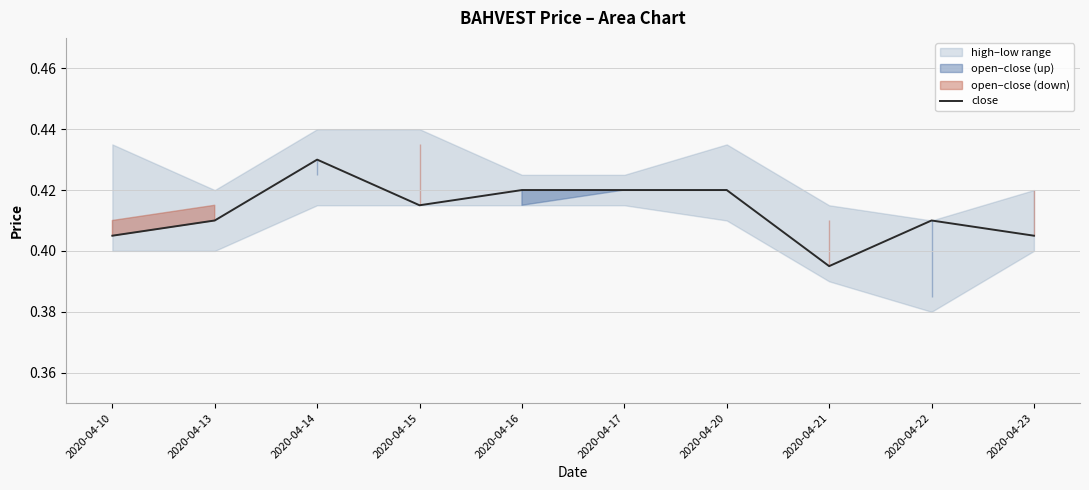

Reading right to left, what are all the values shown in this chart?

2020-04-23=0.4	2020-04-22=0.4	2020-04-21=0.4	2020-04-20=0.4	2020-04-17=0.4	2020-04-16=0.4	2020-04-15=0.4	2020-04-14=0.4	2020-04-13=0.4	2020-04-10=0.4